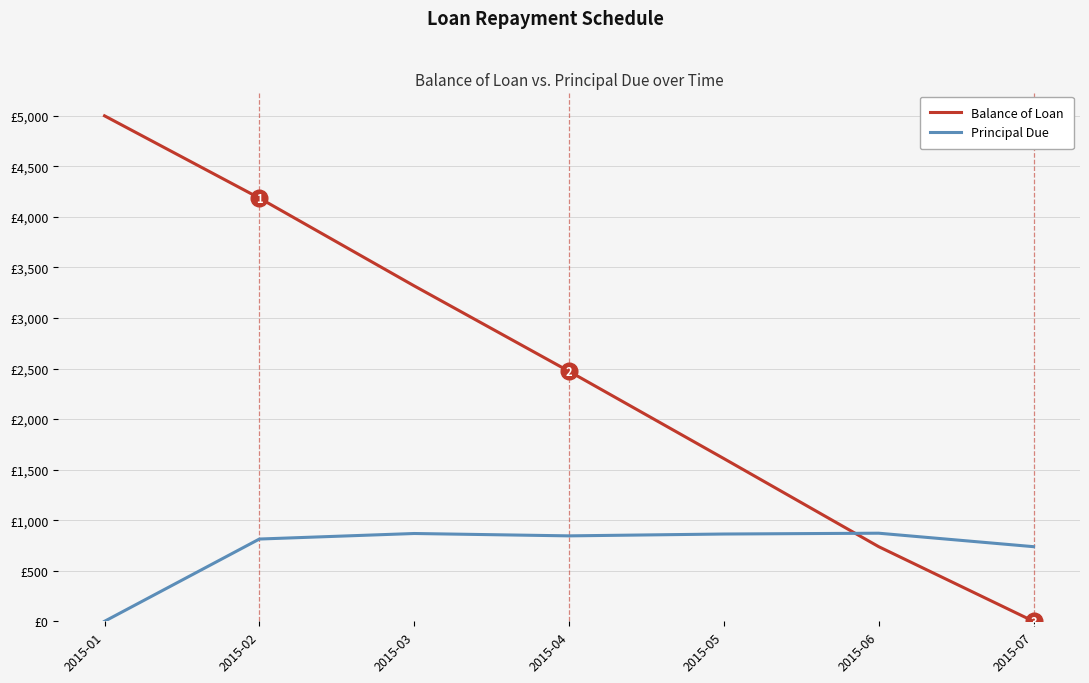

Does the chart have visible grid lines?

Yes